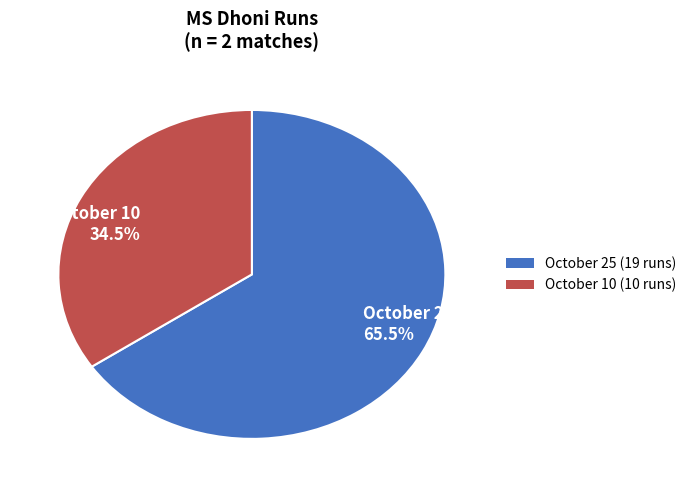

Which slice represents more than half of the pie?

October 25